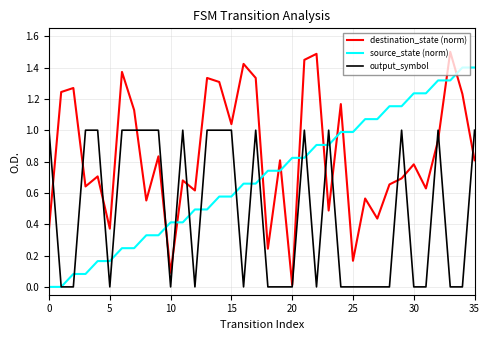

Does the chart have visible grid lines?

Yes